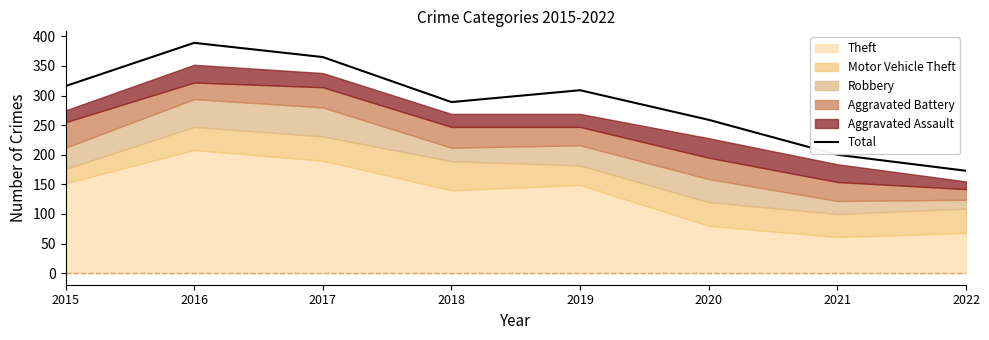

What is the value of the 4th point from the left?

289